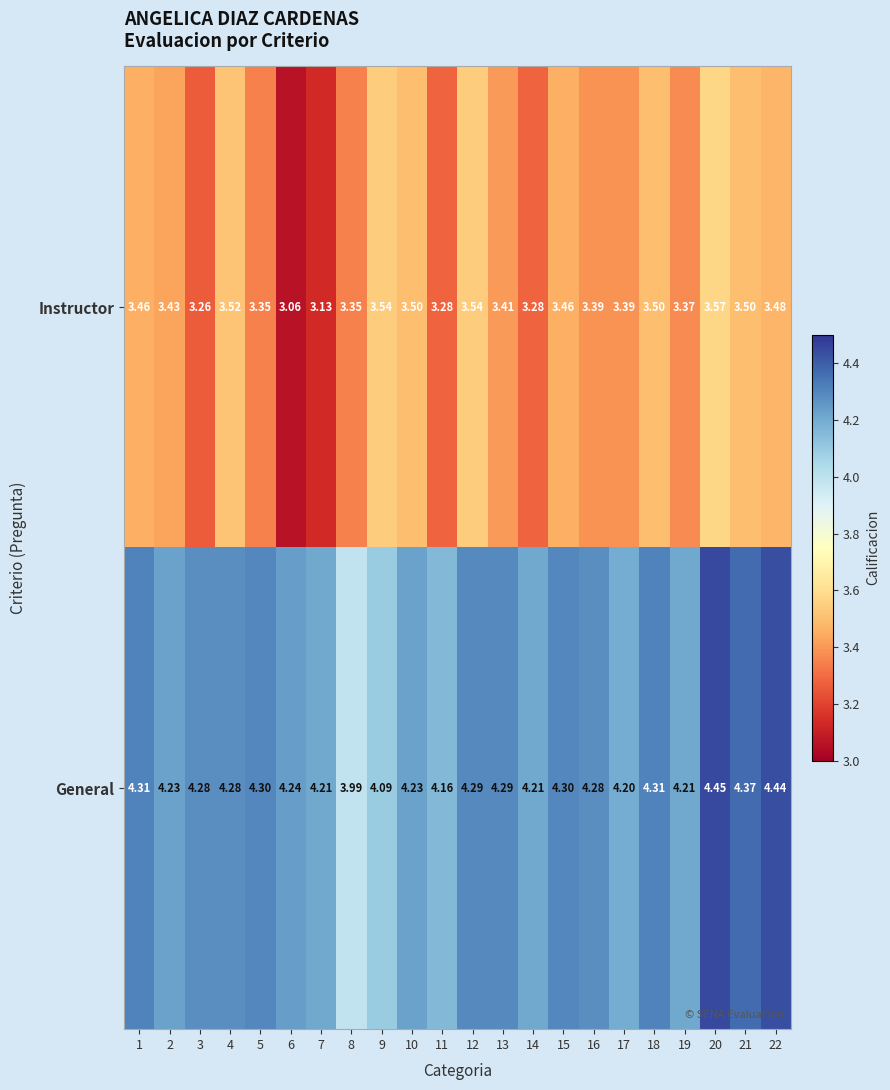

Which series has the largest range (max minus min)?

Instructor